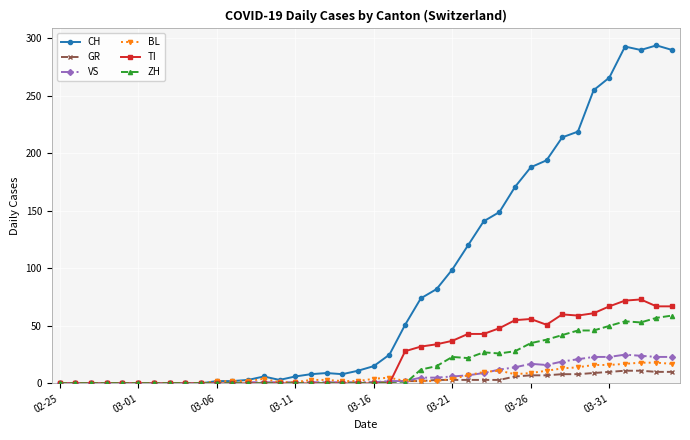

Which series has the largest total across all categories?

CH